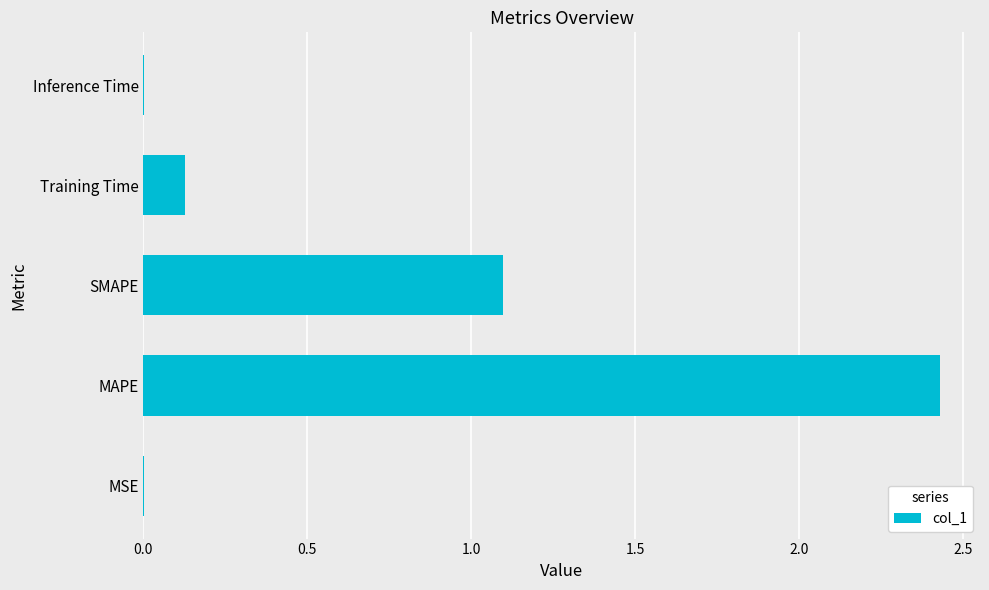

Where is the data nearest to the value 1?

SMAPE